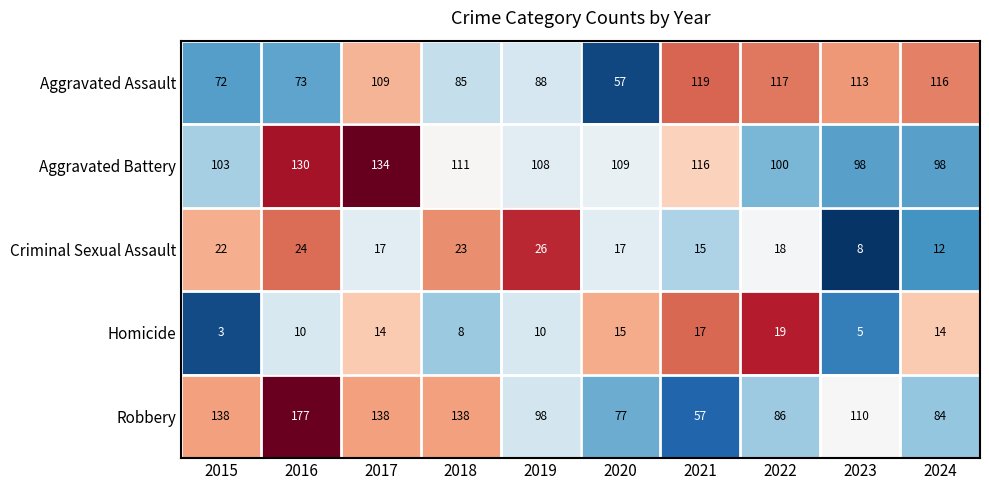

Which category has the highest value across all series?

2016